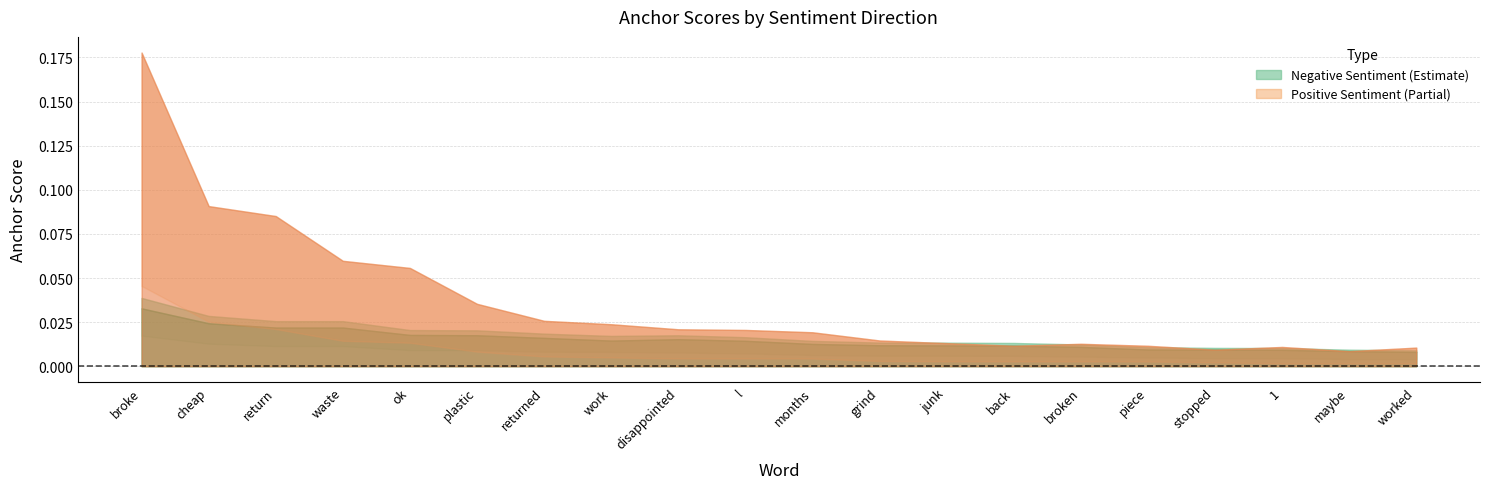

True or false: 0.95-negative has more than 2 interior local peaks.

False